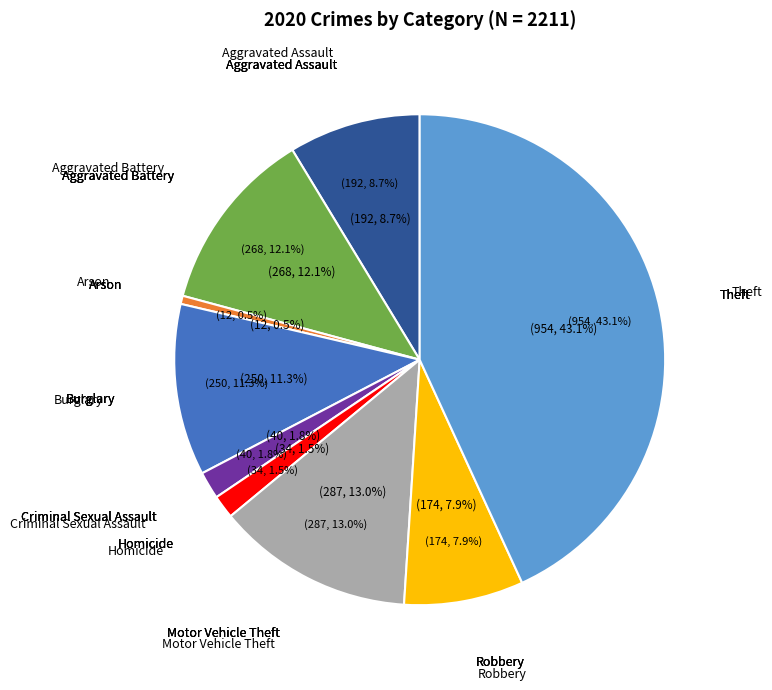

True or false: Criminal Sexual Assault accounts for 1% of the total.

False